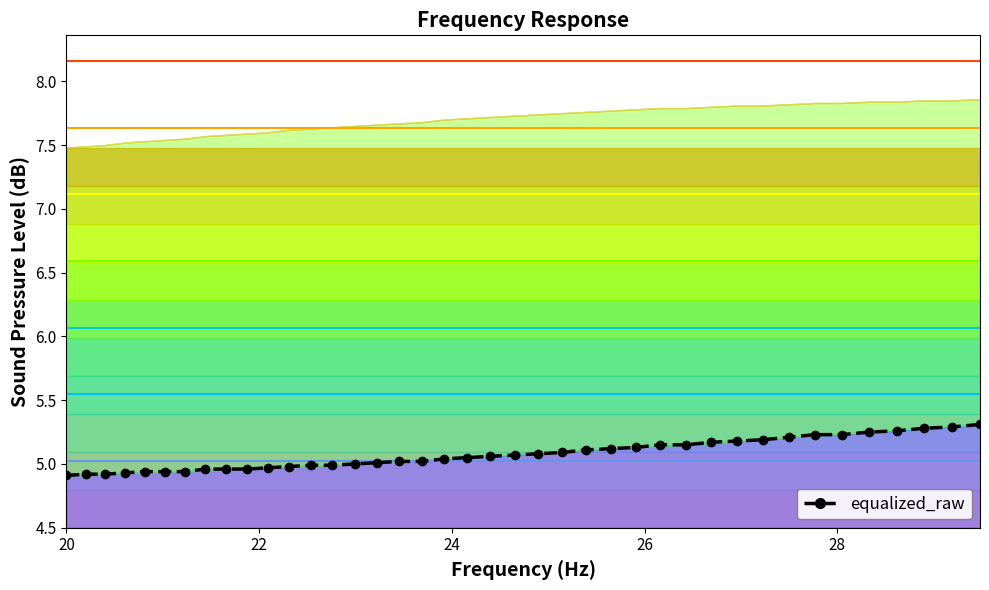

What is the minimum value shown in the chart?

4.9